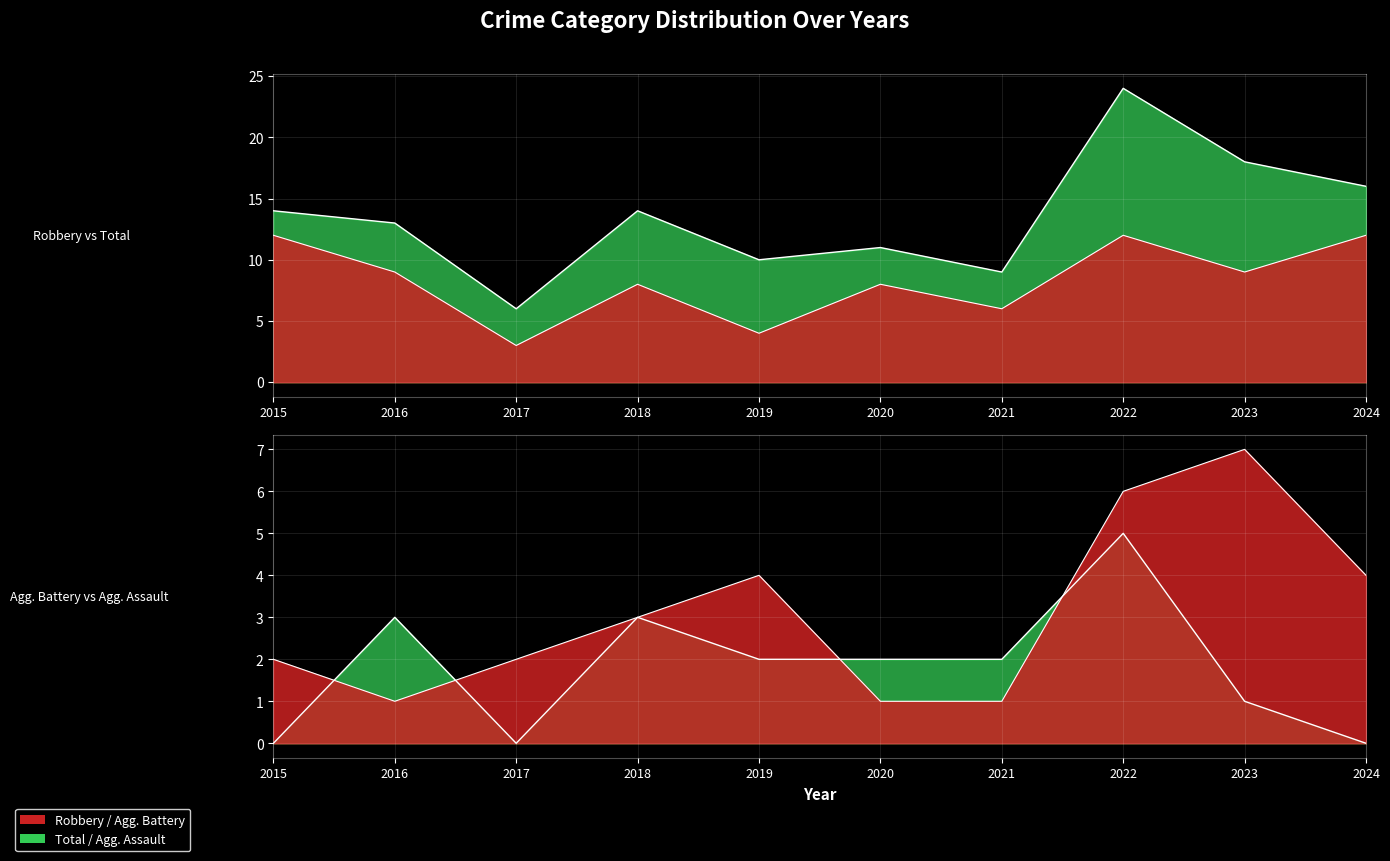

What is the highest value of the Robbery series?

12